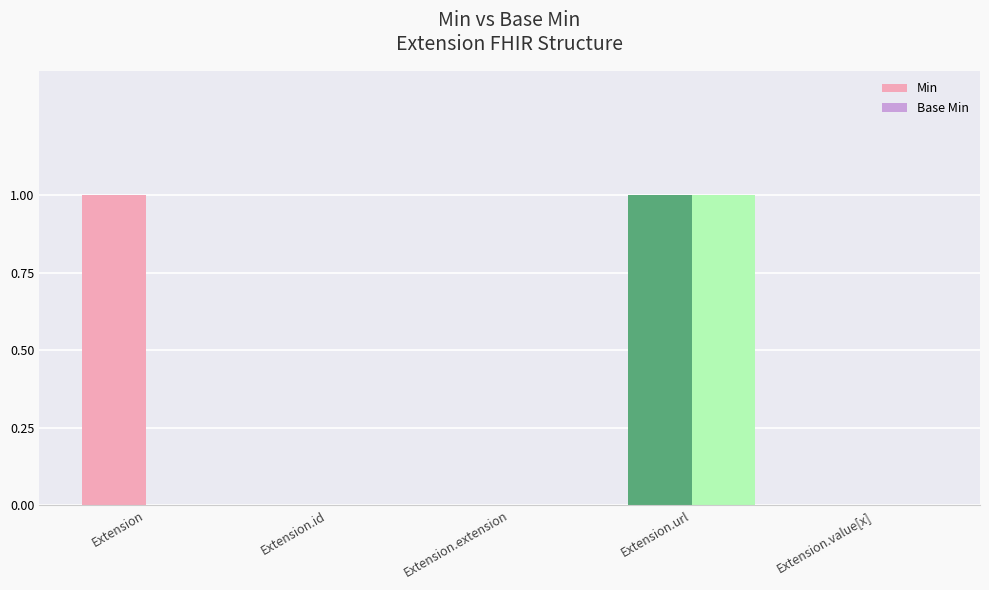

The Base Min series shows 1 at Extension.url. True or false?

True